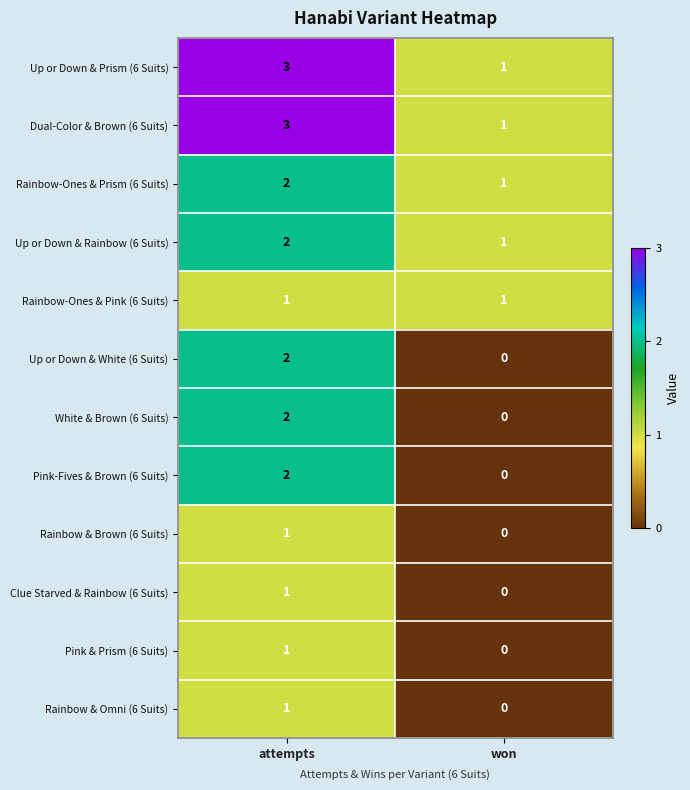

At how many categories does at least one series exceed 2?

1